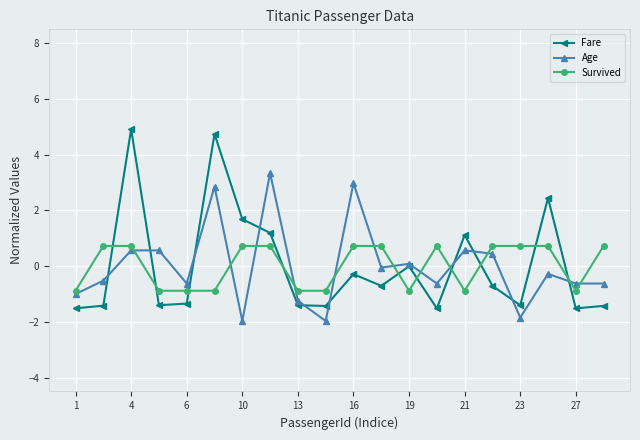

In Fare, how many points are lower than both neighbors (excluding endpoints)?

6